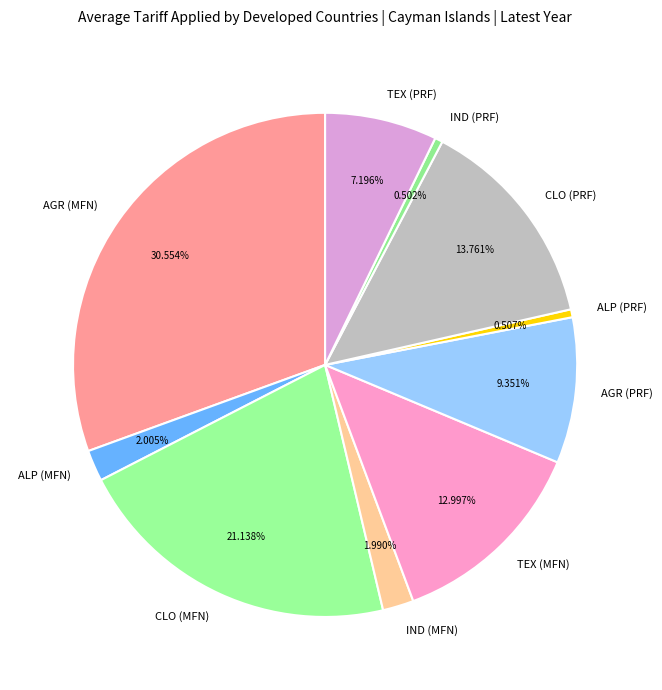

Is the sum of IND (MFN) and ALP (PRF) greater than half?

No